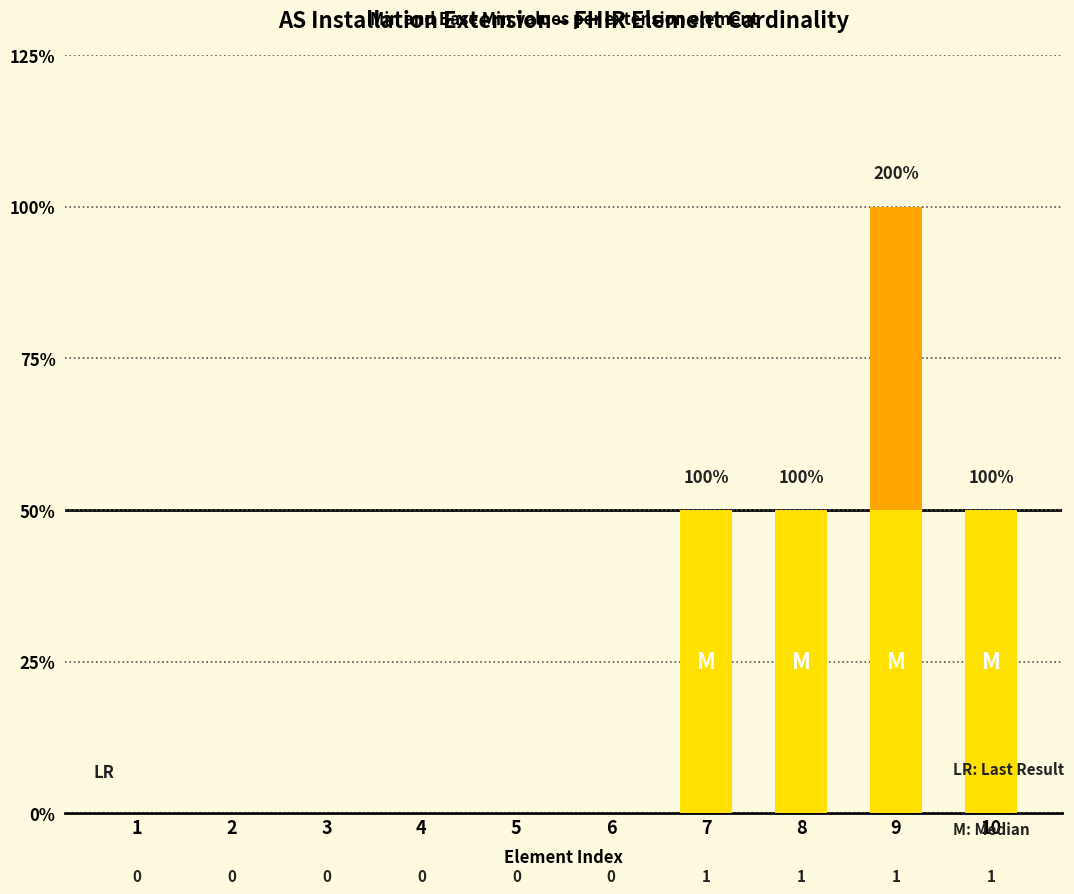

Are the bars grouped side by side (vs. stacked)?

No